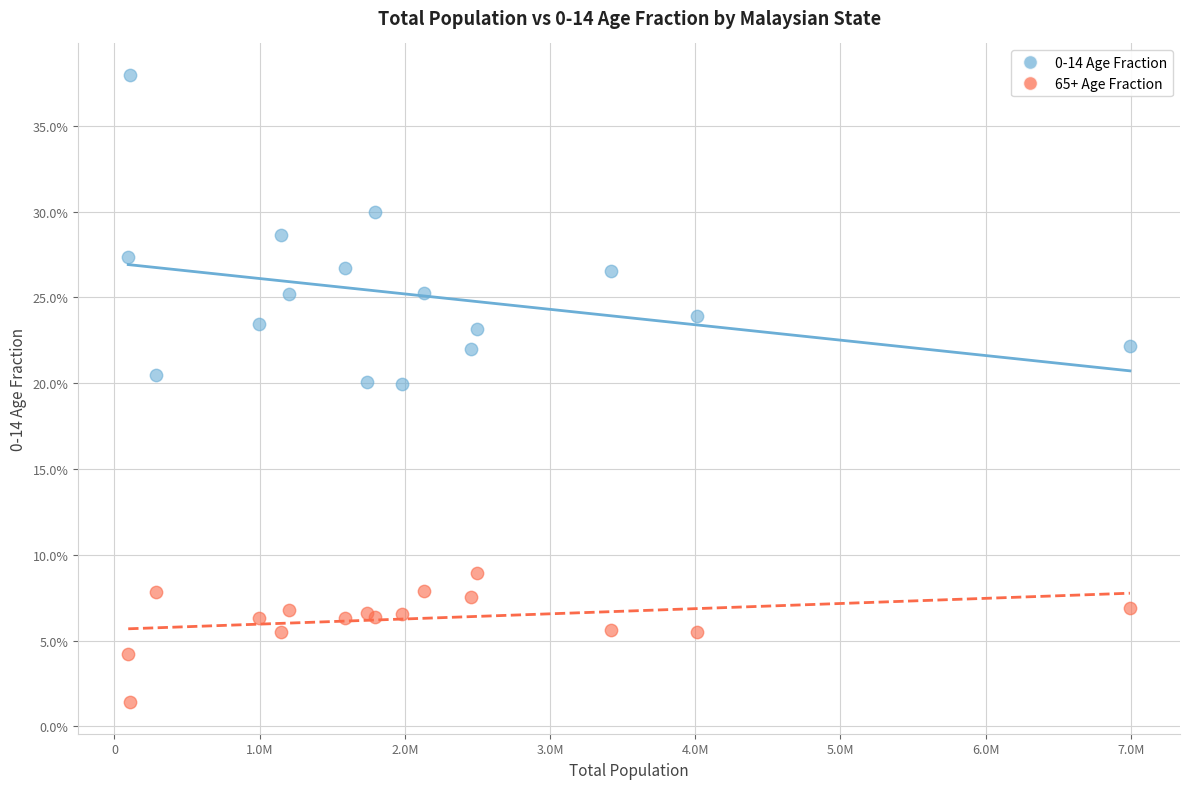

Which series reaches the minimum Y coordinate?

65+ Age Fraction